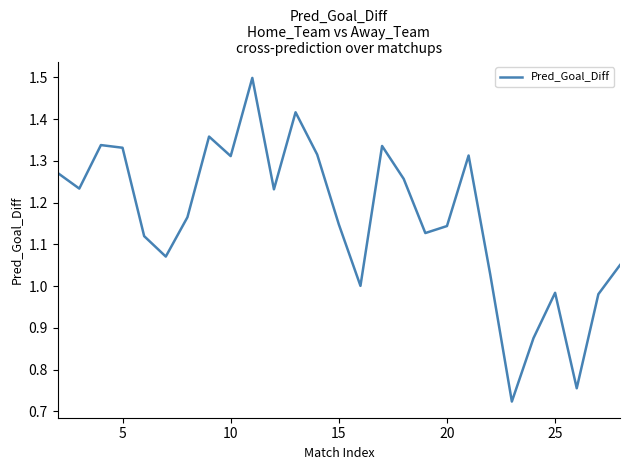

Is this an area chart (filled region under the line)?

No